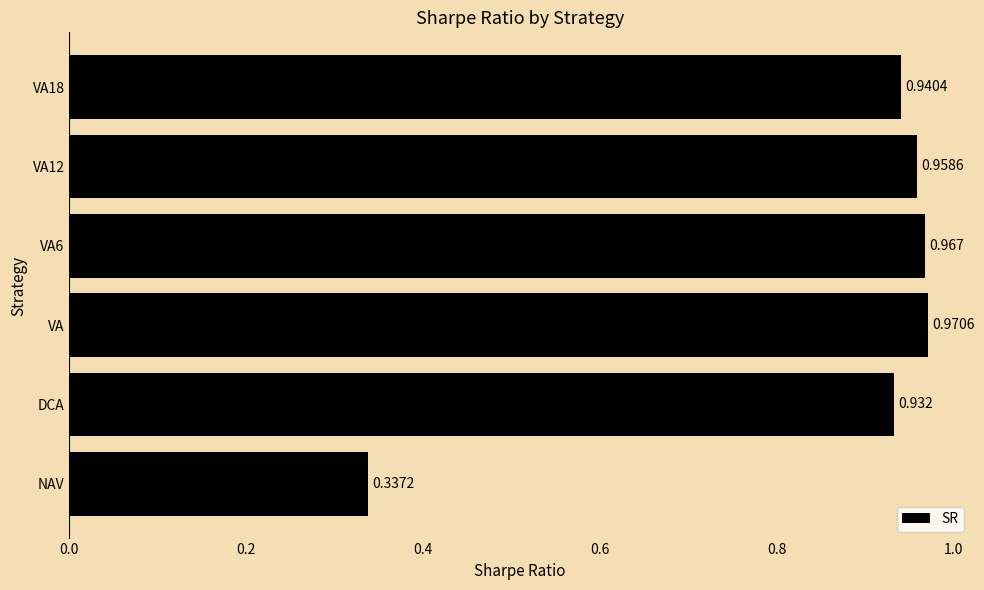

Rank the categories by value from highest to lowest.

VA, VA6, VA12, VA18, DCA, NAV